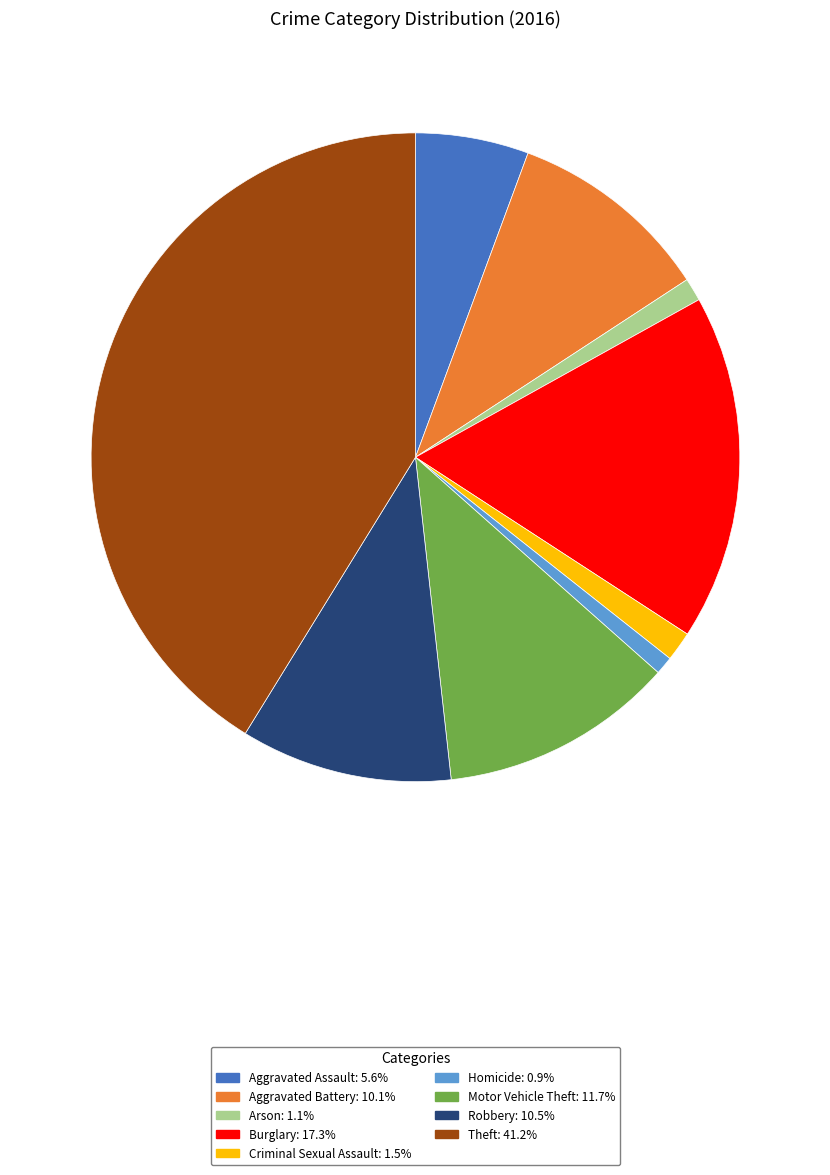

Does any single category account for the majority?

No